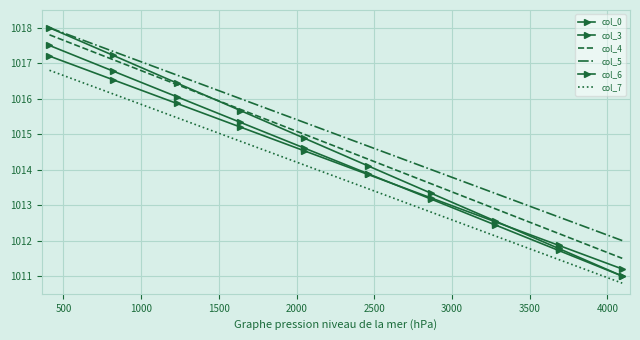

What is the value of the col_0 point at the 5th from the left?

1014.9